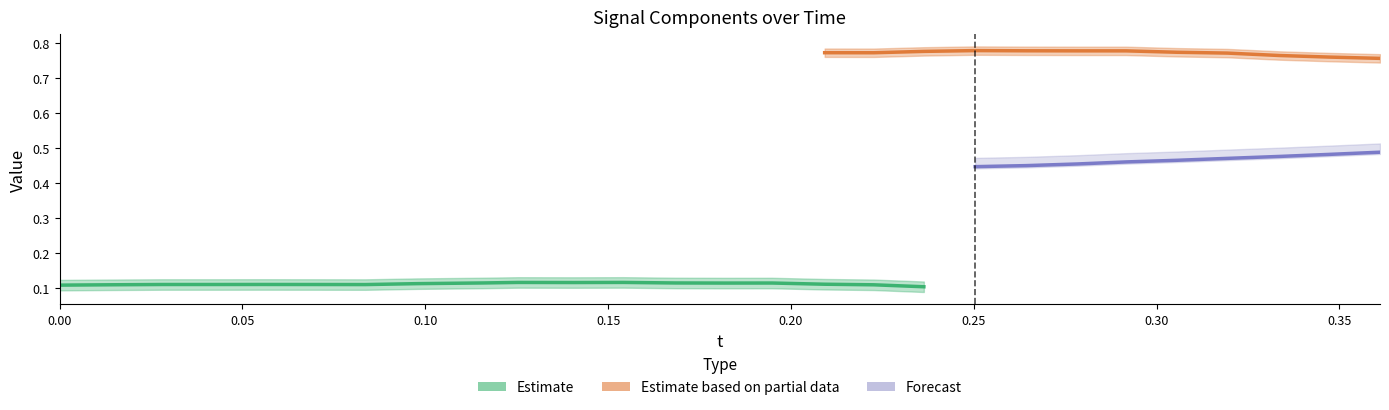

What is the approximate value of x at 21?

0.1